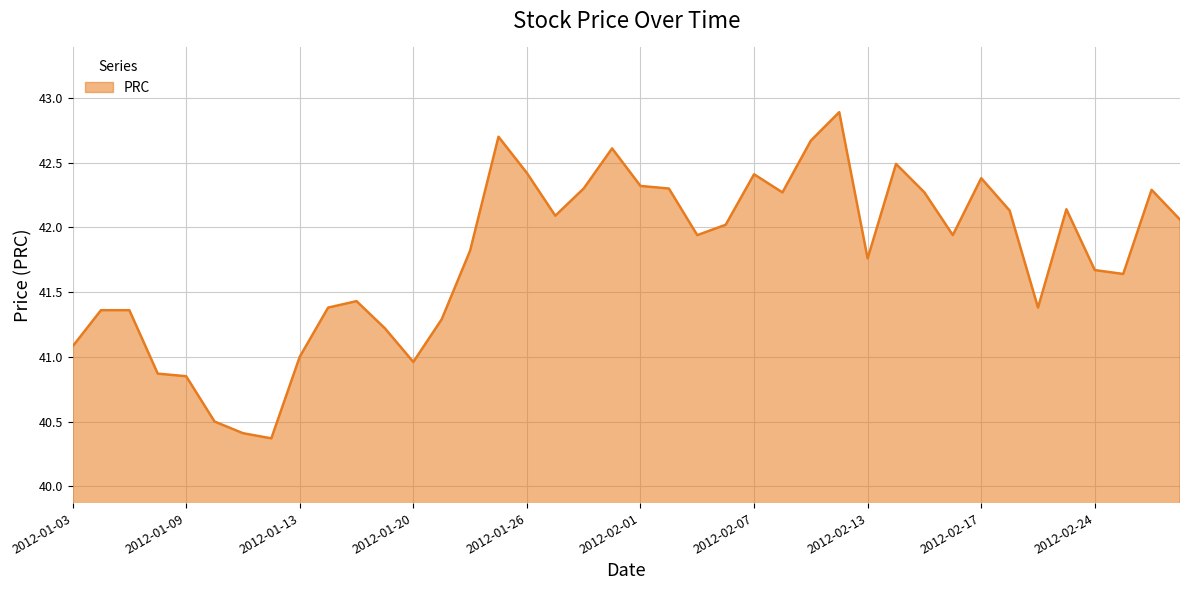

What is the maximum value shown in the chart?

42.9